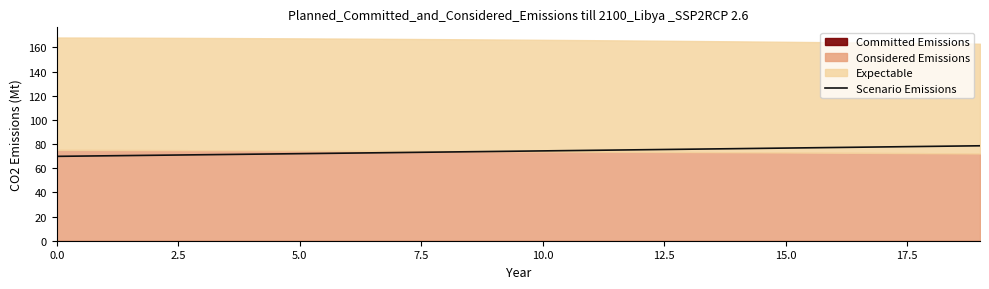

What is the maximum value for Scenario Emissions?

78.6